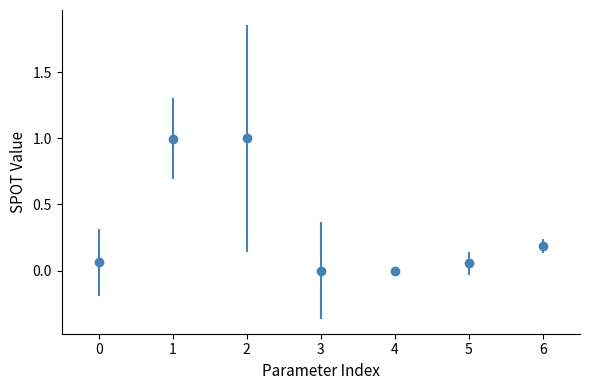

What is the change in value from 2 to 3?

-1.0